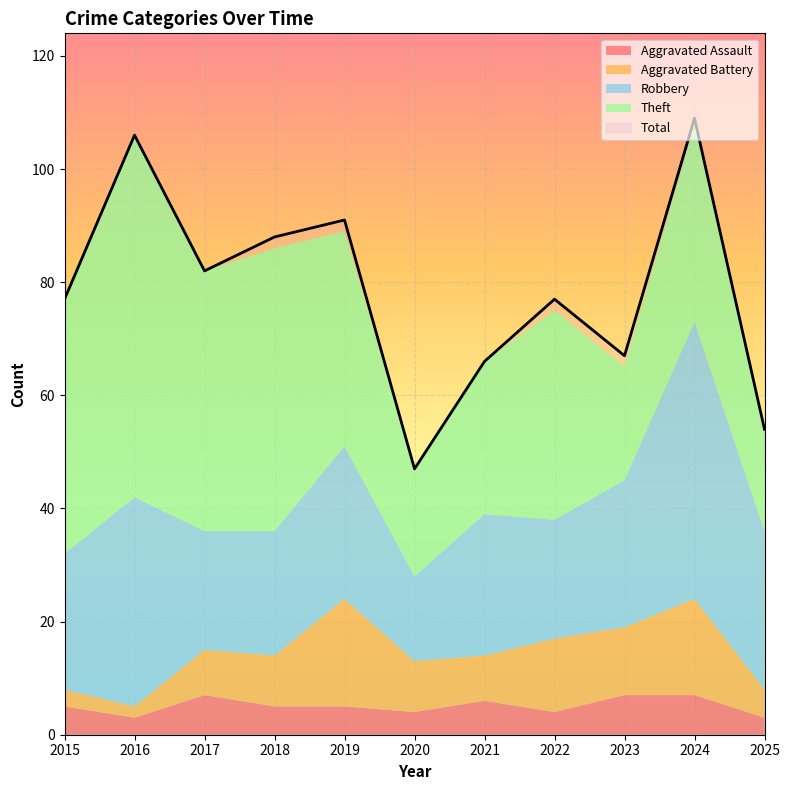

How many interior local valleys does the Aggravated Battery series have?

3